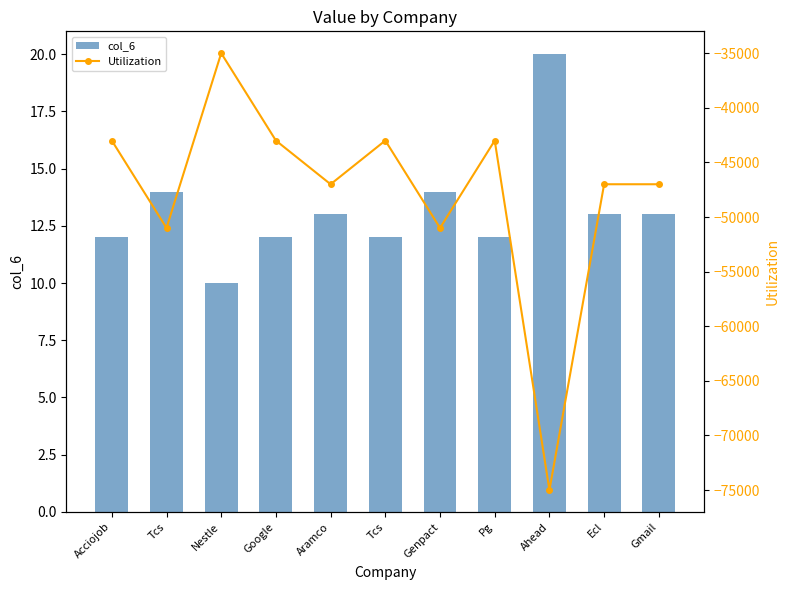

What are all the series names shown in the legend?

col_6, Utilization